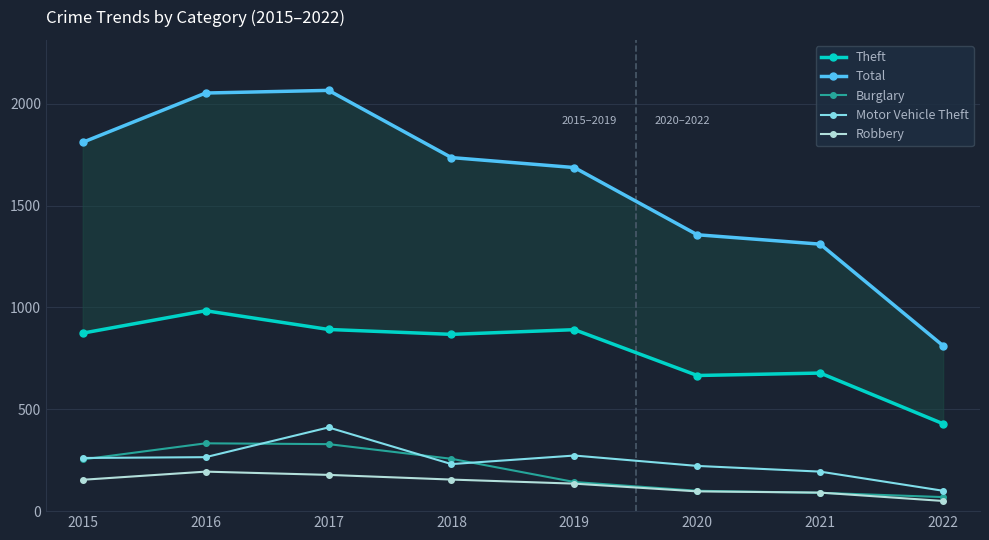

Reading left to right, transcribe all the data shown in this chart.

Theft: 874	984	892	868	891	666	678	429
Total: 1811	2053	2066	1736	1687	1357	1311	812
Burglary: 254	333	329	257	143	100	90	69
Motor Vehicle Theft: 261	265	411	231	273	222	194	100
Robbery: 154	194	178	155	135	97	91	50